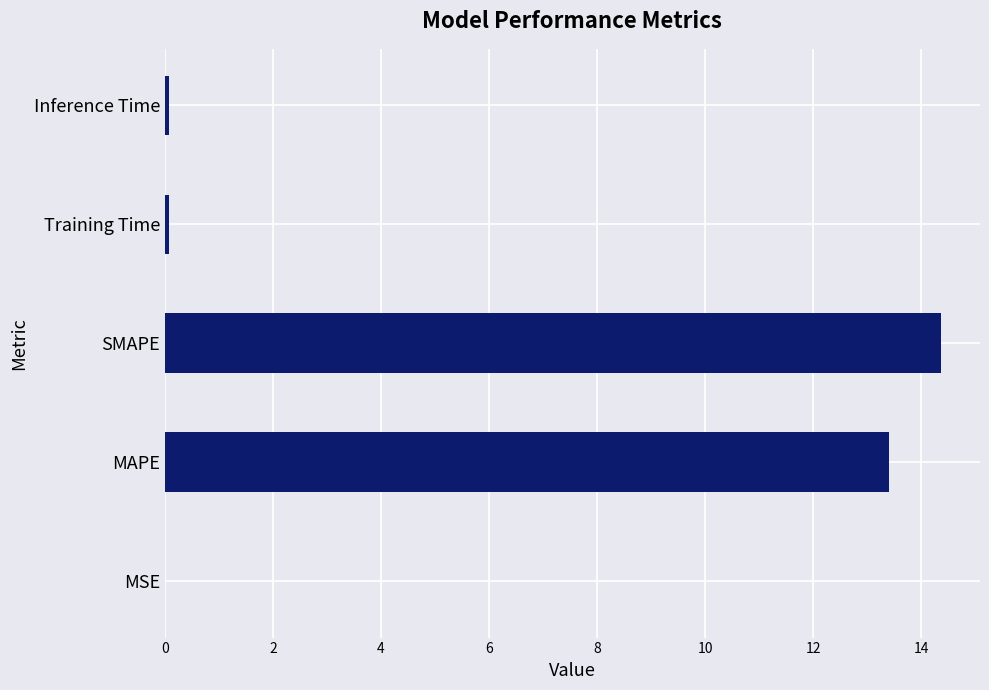

What is the change in value from MAPE to SMAPE?

+1.0